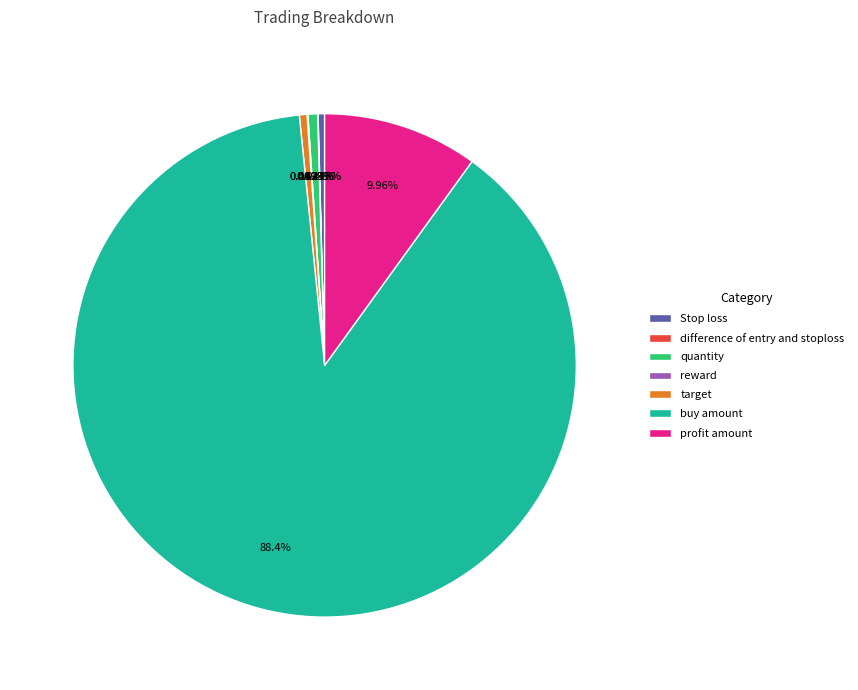

Which category has the biggest portion of the pie?

buy amount